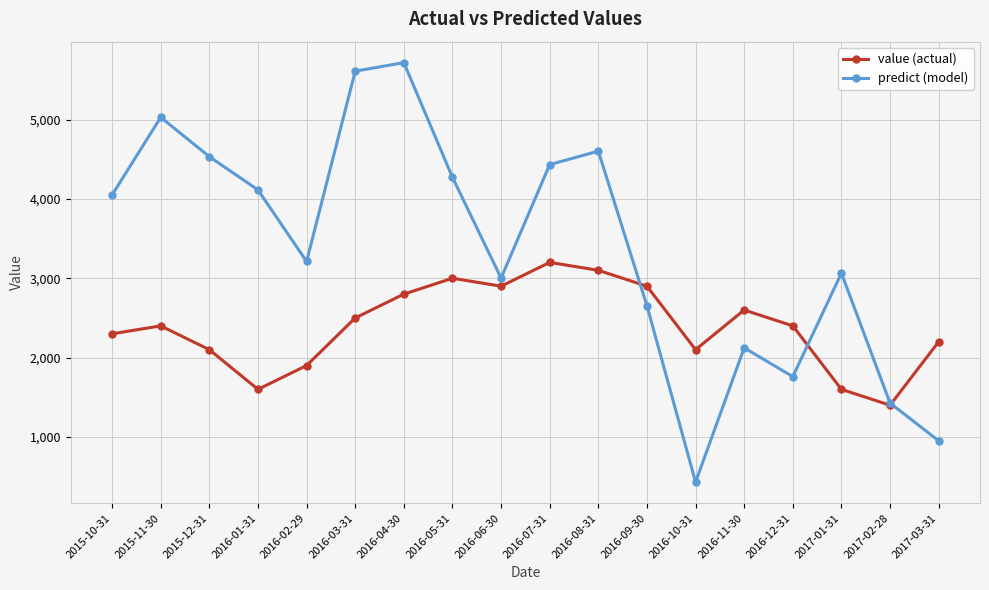

Where is the first local minimum for predict (model)?

2016-02-29